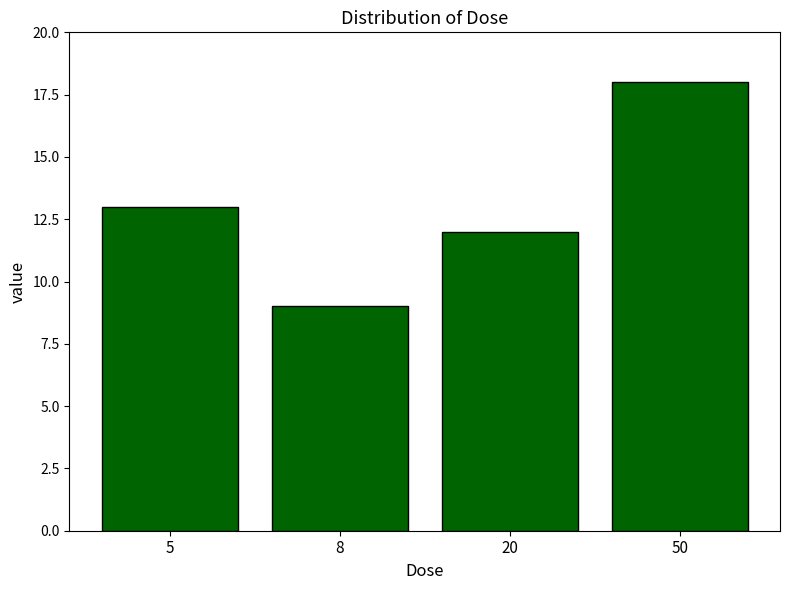

Reading left to right, extract all data points from this chart.

13	9	12	18